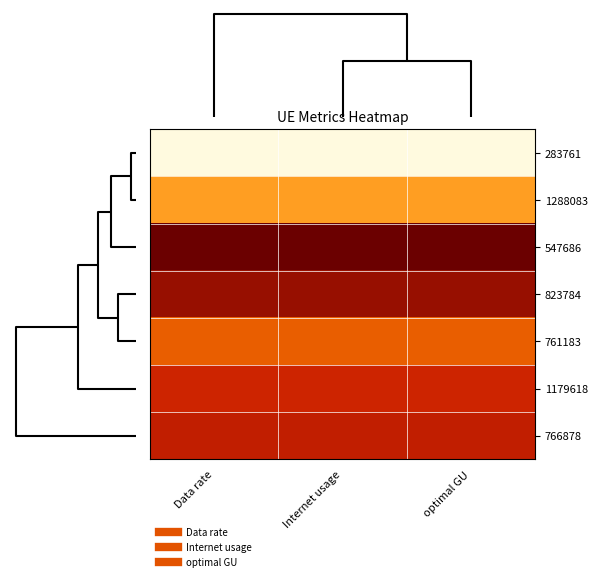

What is the maximum value shown in the chart?

1.0